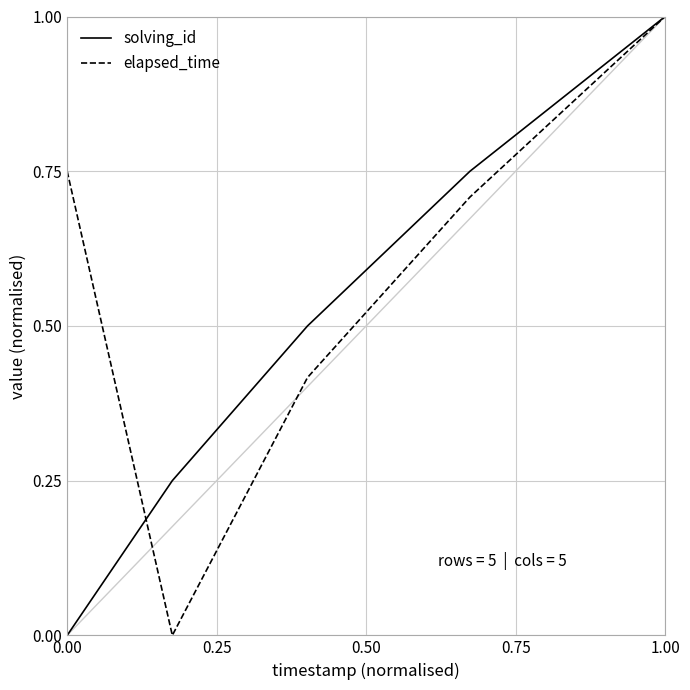

Which series has the largest total across all categories?

elapsed_time